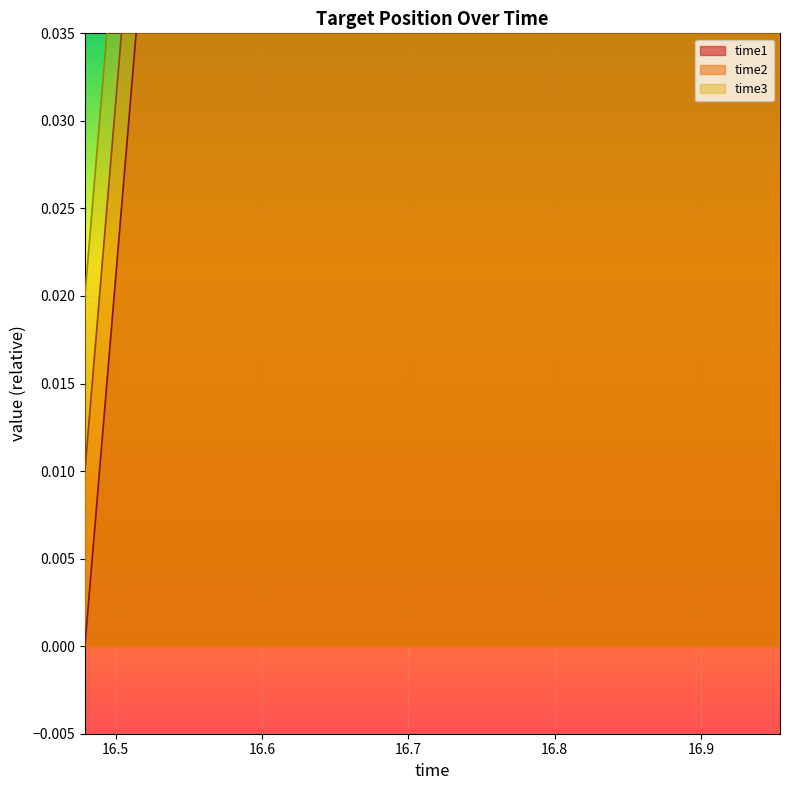

What is the difference between the time3 values at 16.753 and 16.854?

0.1